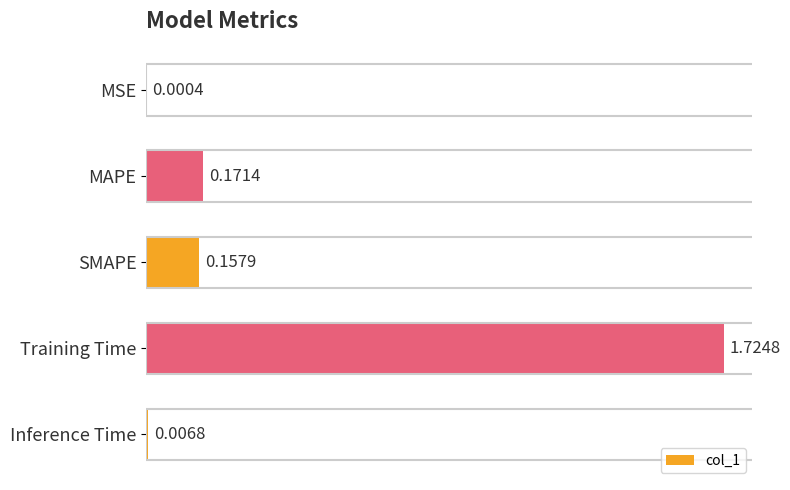

What is the average value?

0.4